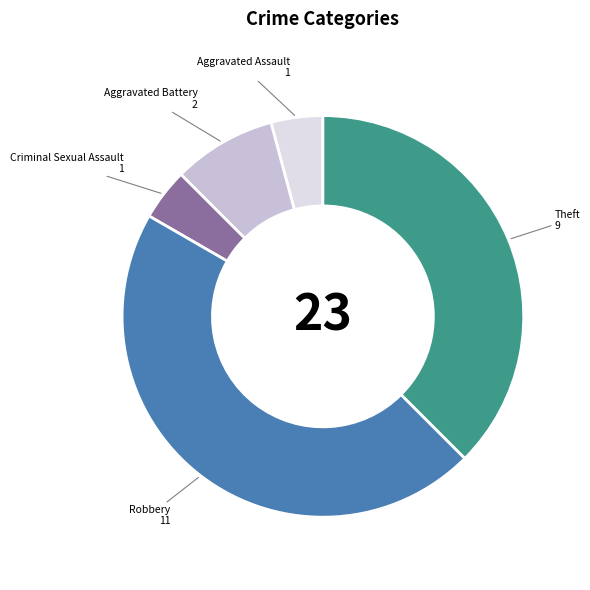

Combined, do Theft and Criminal Sexual Assault account for over 50%?

No